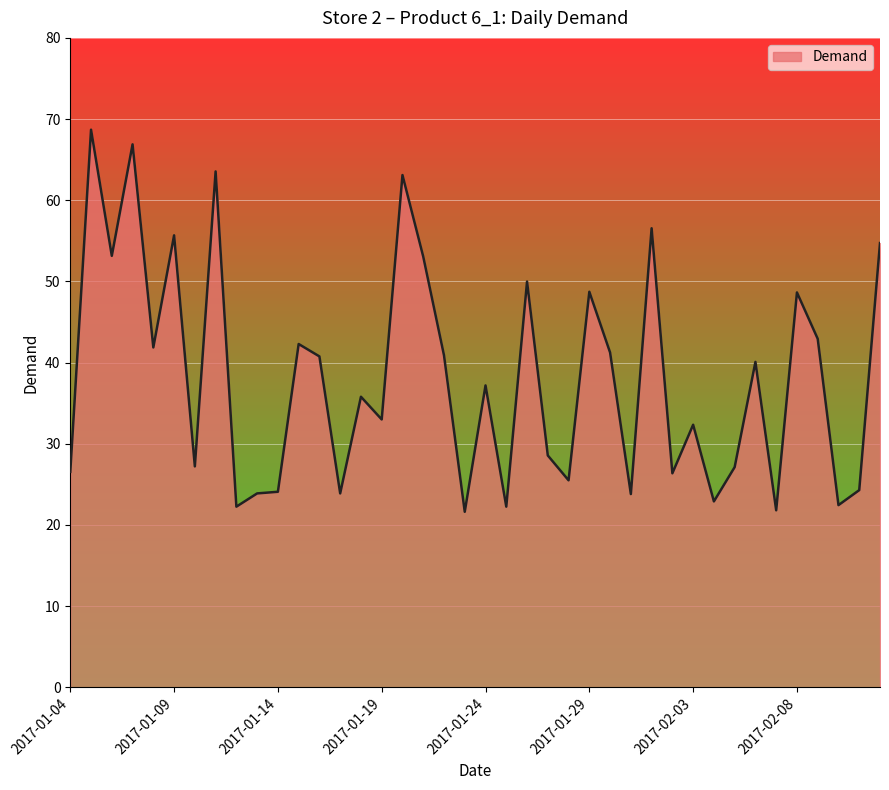

What is the greatest value displayed?

68.7